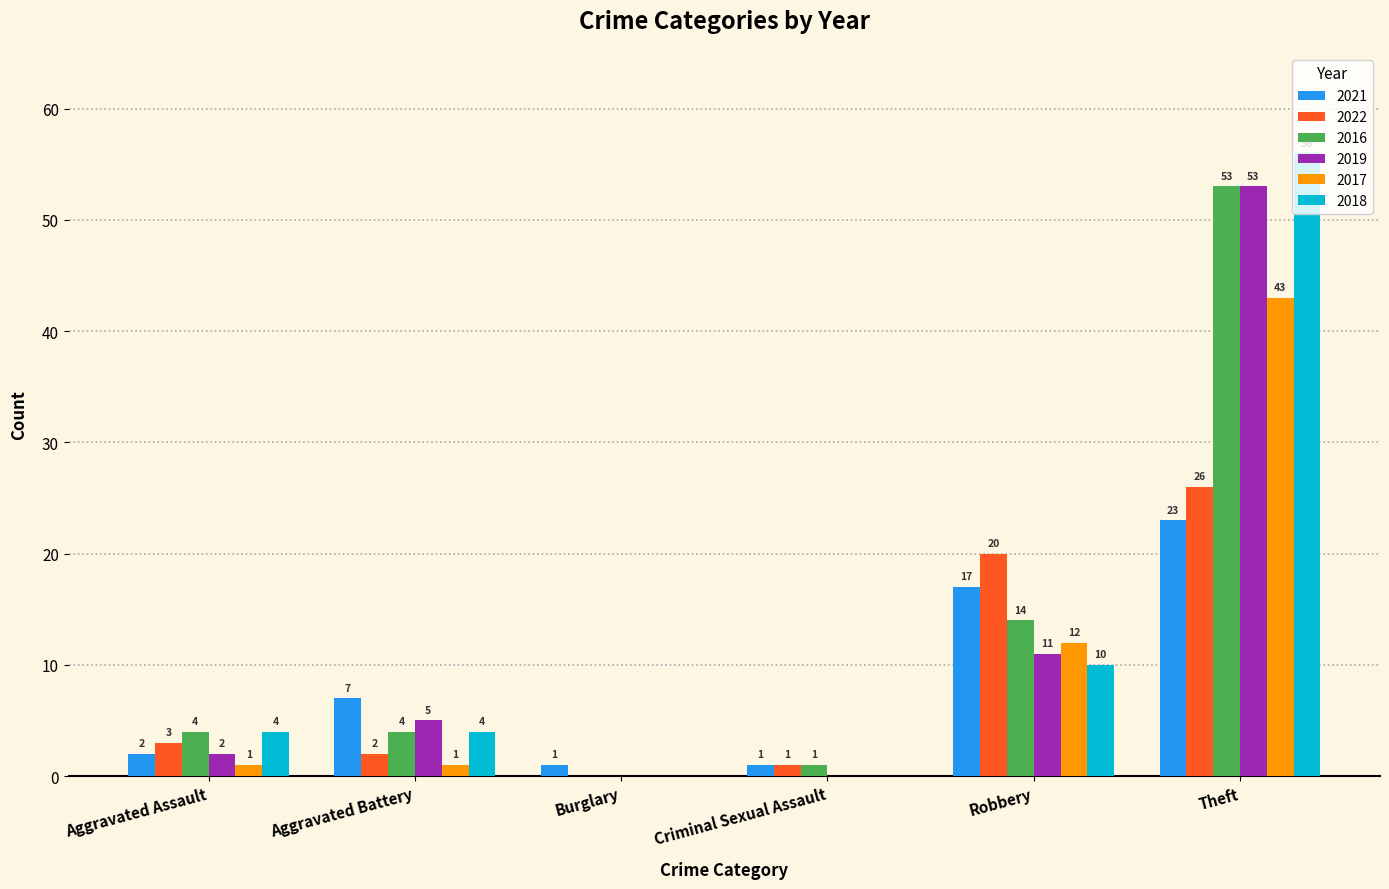

What is the difference between the 2019 values at Burglary and Robbery?

11